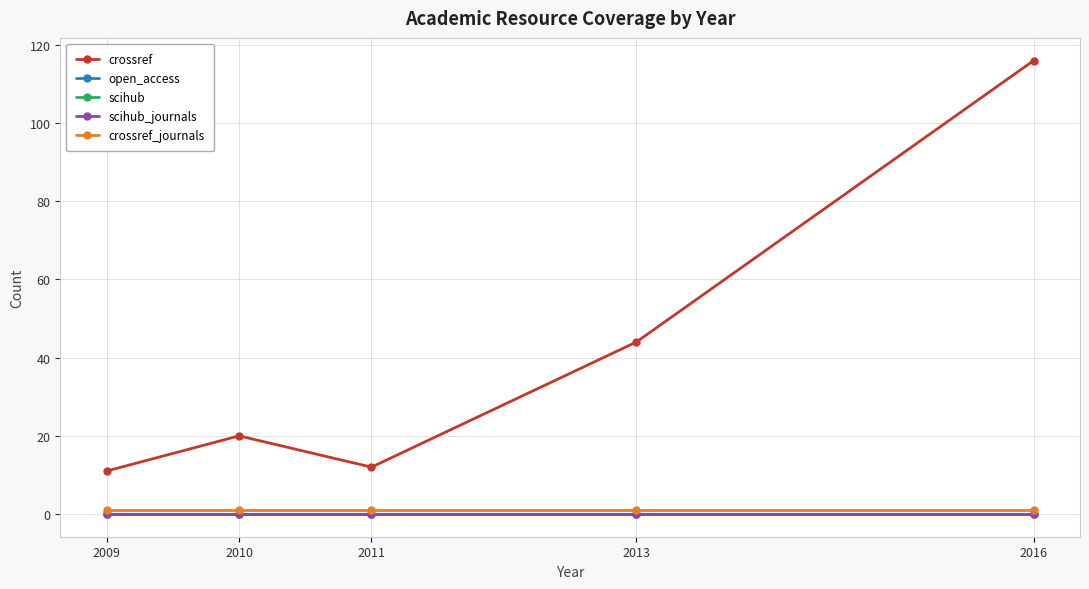

Does the chart display data point markers on the line(s)?

Yes